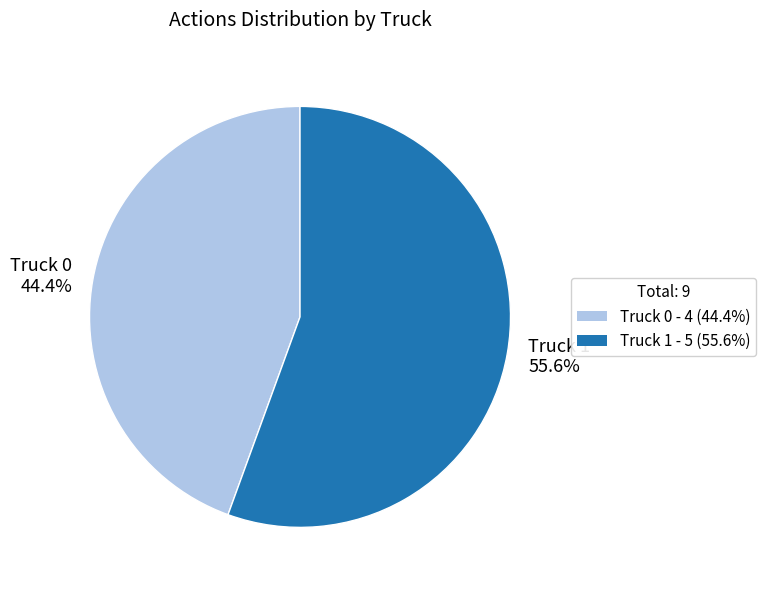

To the nearest percent, what is the difference between the Truck 0 and Truck 1 slice percentages?

11%